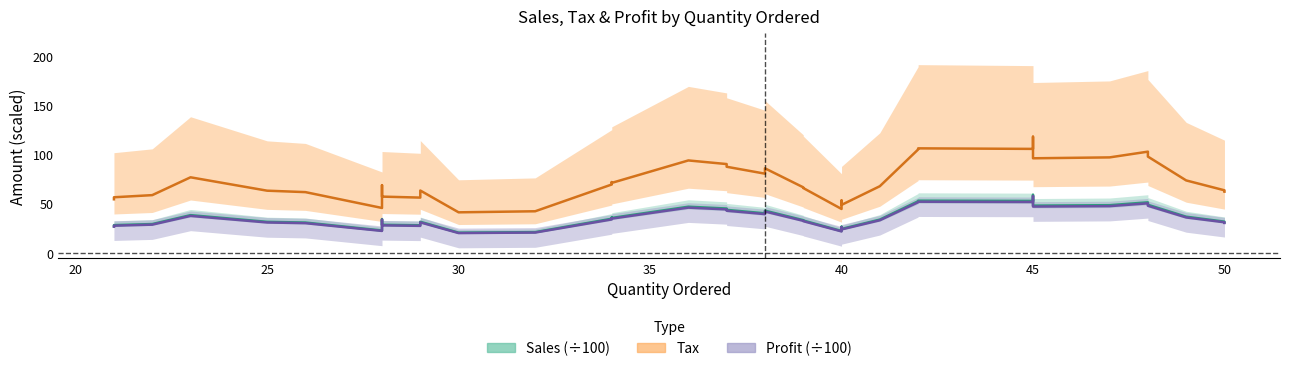

What is the average value of the Profit (÷100) series?

36.1